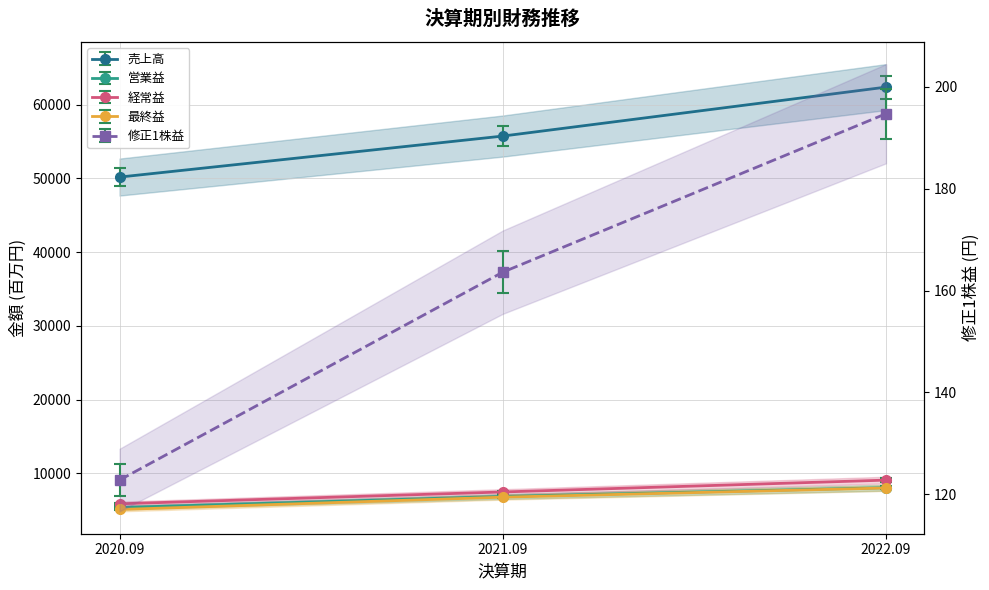

How many data points in 最終益 are above 6763?

1